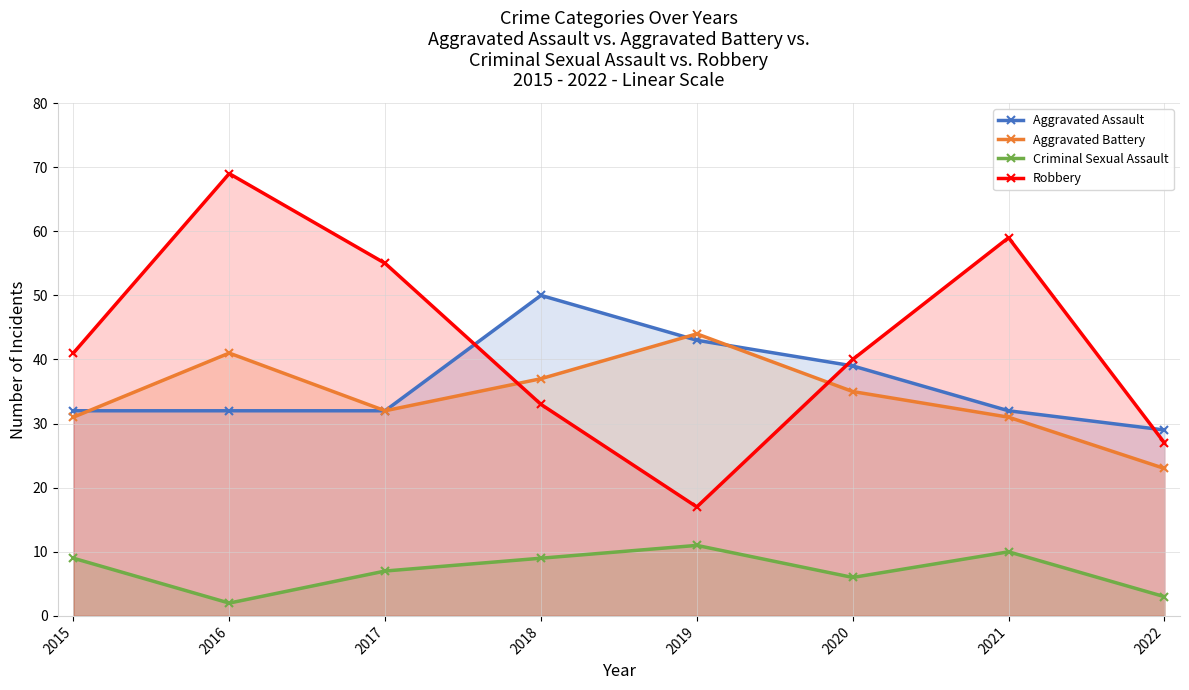

What is the difference between the maximum and minimum values in the Robbery series?

52